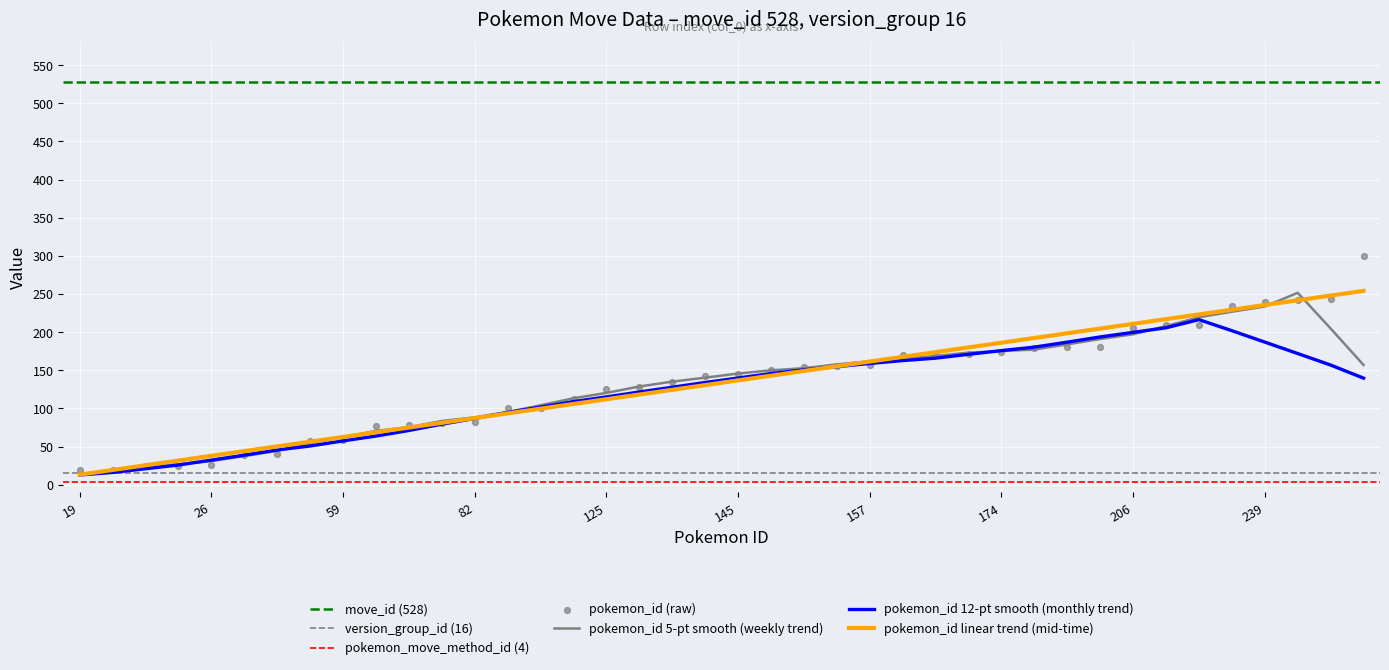

True or false: pokemon_id 5-pt smooth (weekly trend) has a value of 88.4 at 82.

True